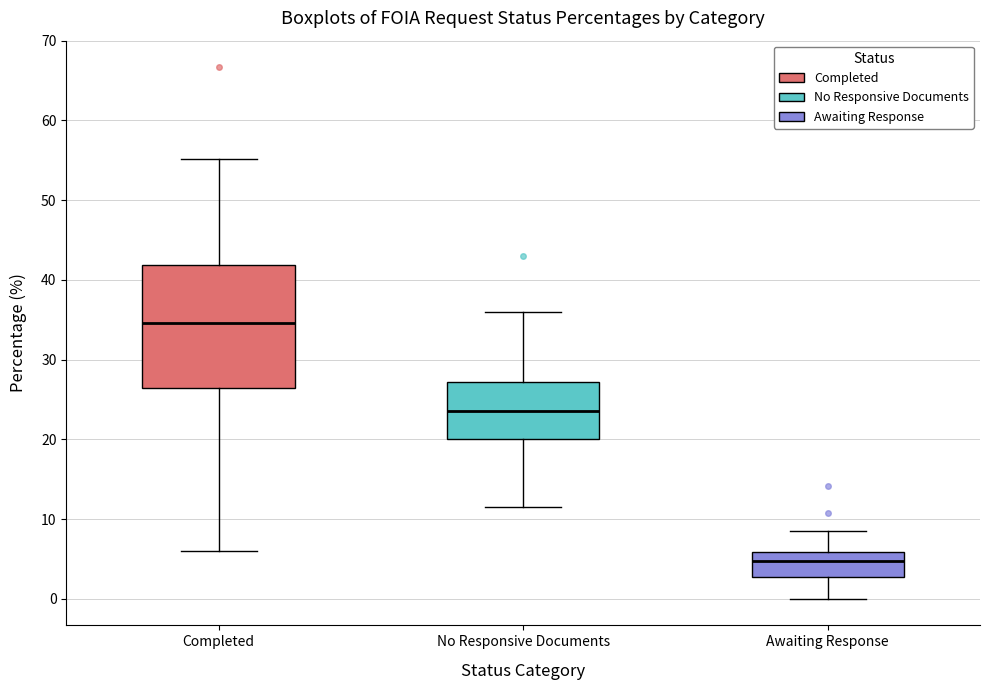

Where is the upper edge of the box for Awaiting Response on the y-axis? The values are not printed on the chart, so give them approximately, as read against the axis.

6